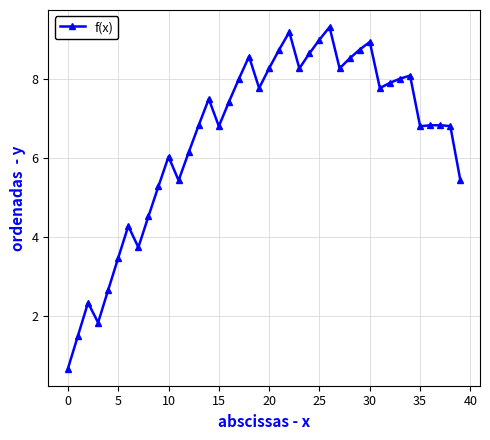

What is the average value?

6.5